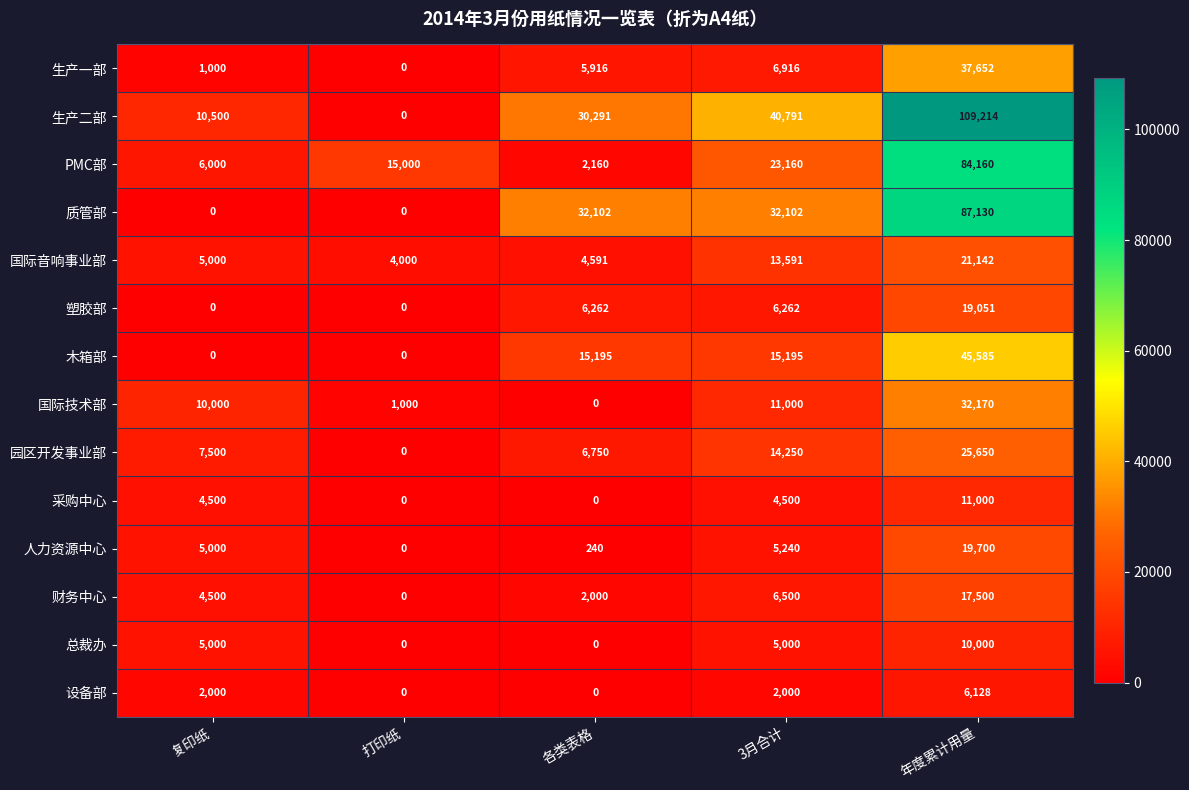

At how many categories does at least one series exceed 6499?

5